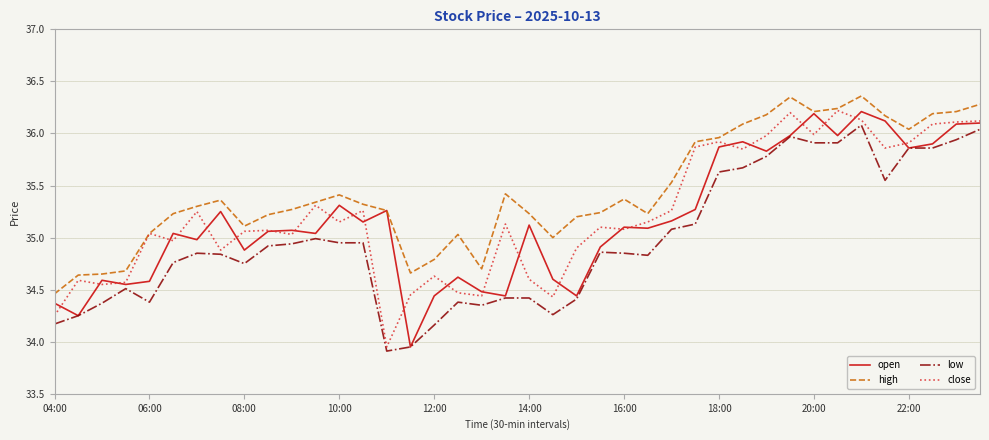

True or false: high and low cross at least once.

False